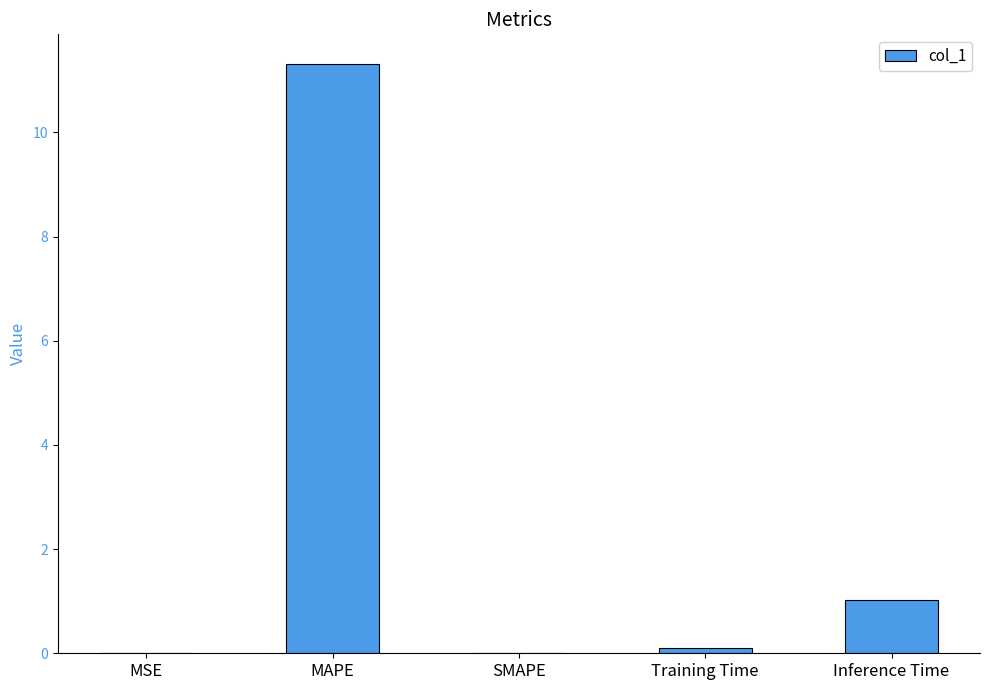

What is the change in value from MAPE to SMAPE?

-11.3